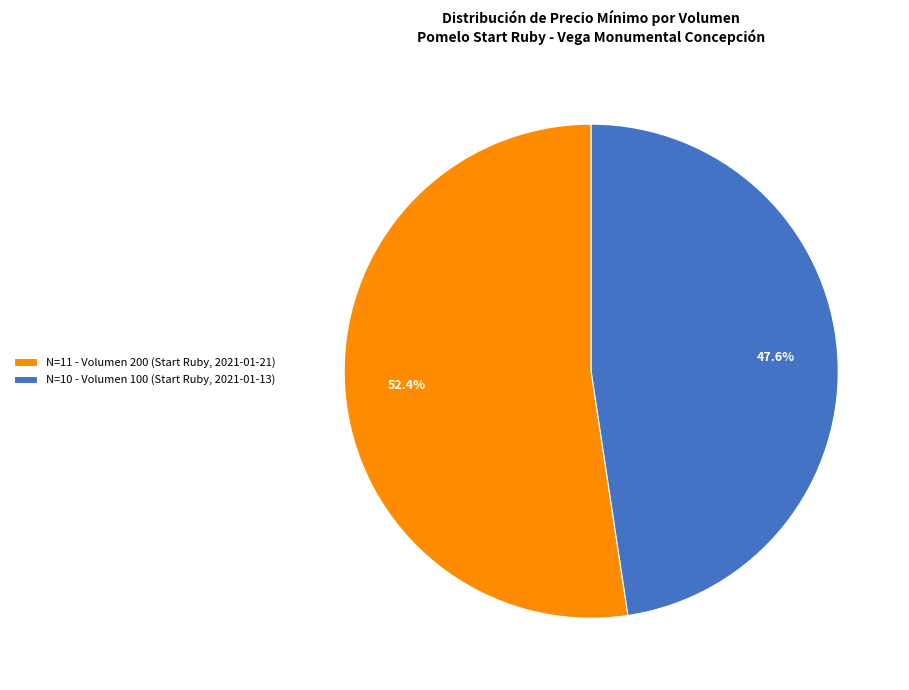

Which slice is the smallest?

N=10 - Volumen 100 (Start Ruby, 2021-01-13)